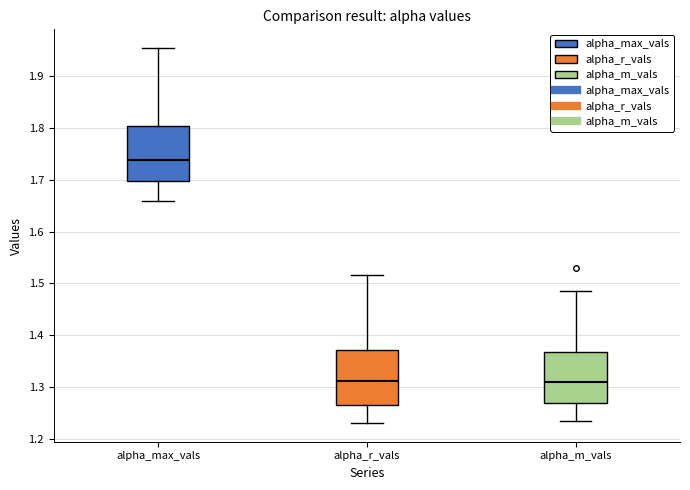

Reading left to right, read every box against the y-axis: the position of its median line, the range the box covers, and the ends of its whiskers. The values are not printed on the chart, so give them approximately, as read against the axis.

alpha_max_vals: median 1.74, box 1.70 to 1.80, whiskers 1.66 to 1.95
alpha_r_vals: median 1.31, box 1.26 to 1.37, whiskers 1.23 to 1.52
alpha_m_vals: median 1.31, box 1.27 to 1.37, whiskers 1.24 to 1.49